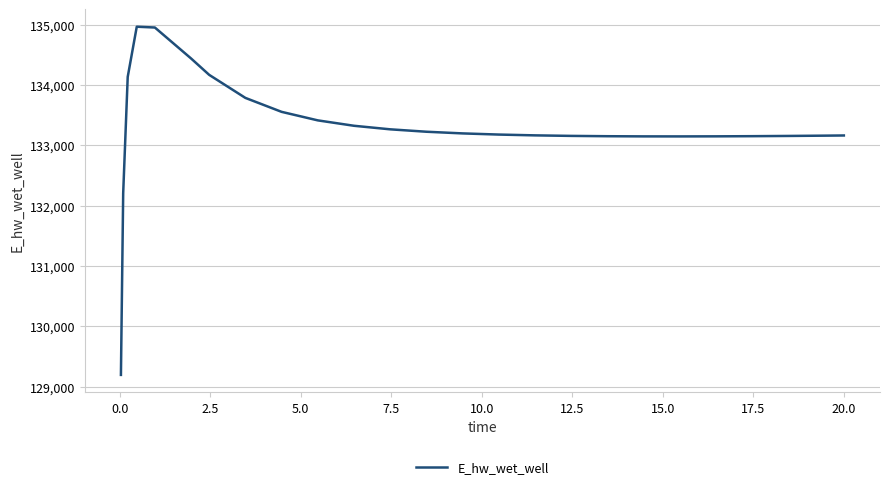

What is the maximum value shown in the chart?

134965.3